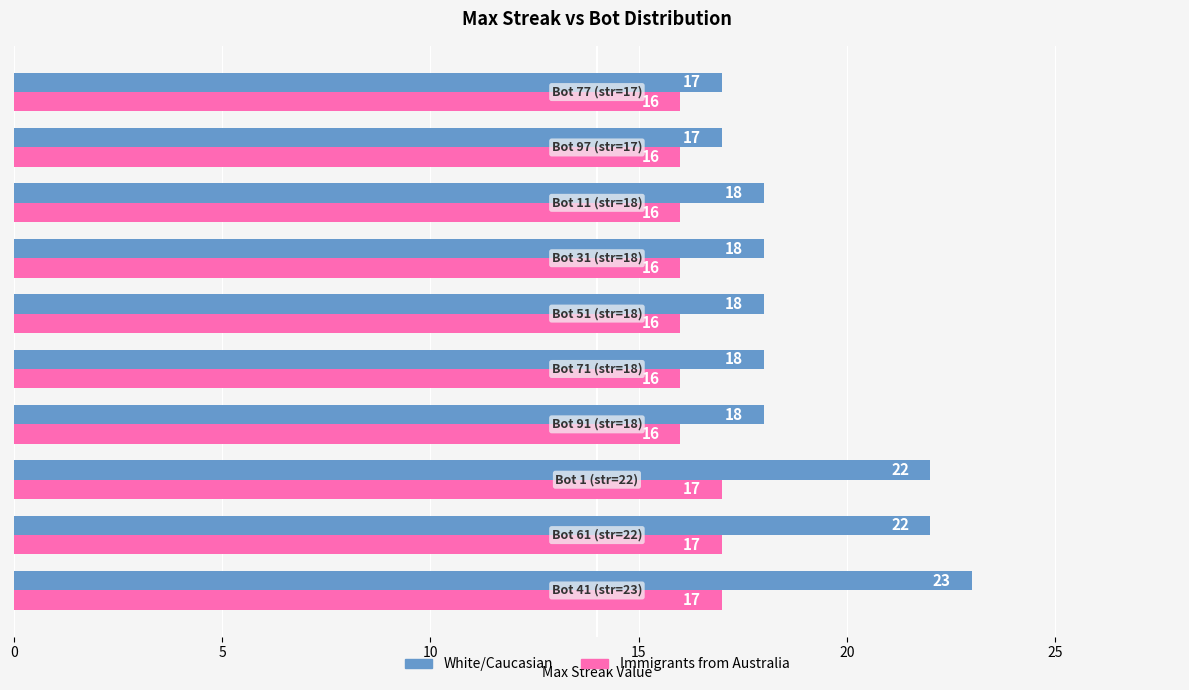

How many White/Caucasian values are between 18 and 22?

7